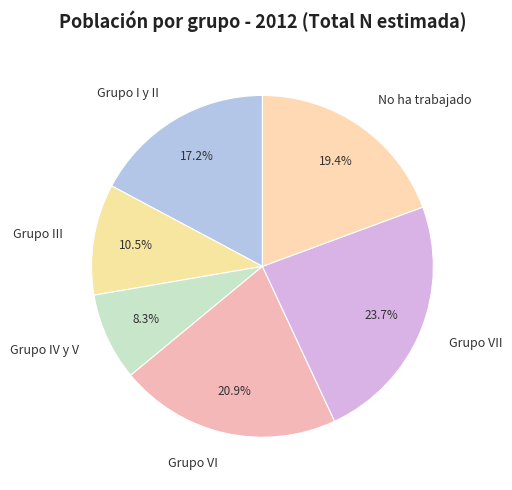

What percentage do Grupo VII and Grupo IV y V together represent?

32.0%